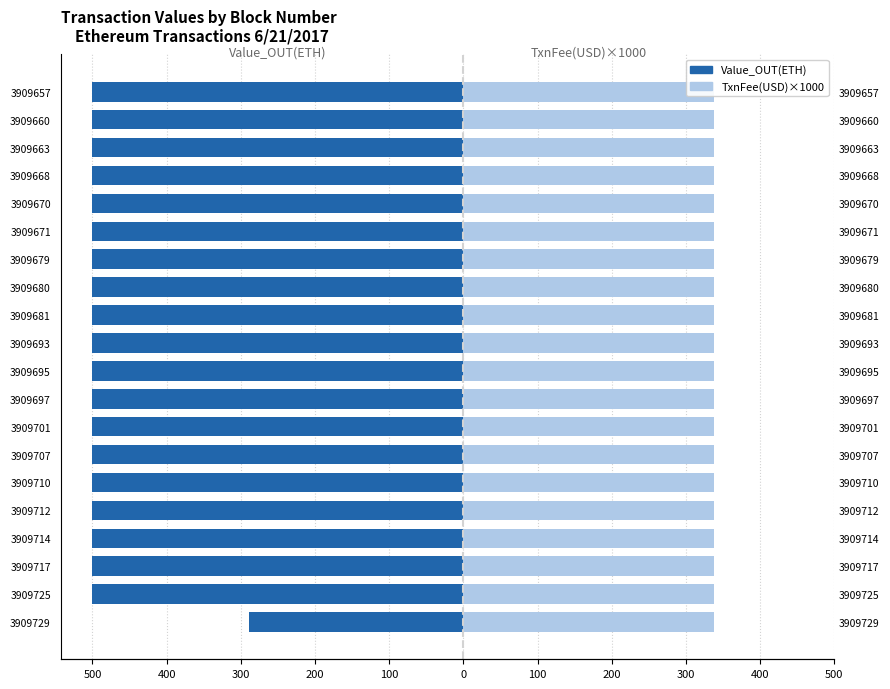

What is the approximate value of TxnFee(USD)×1000 at 200?

0.7